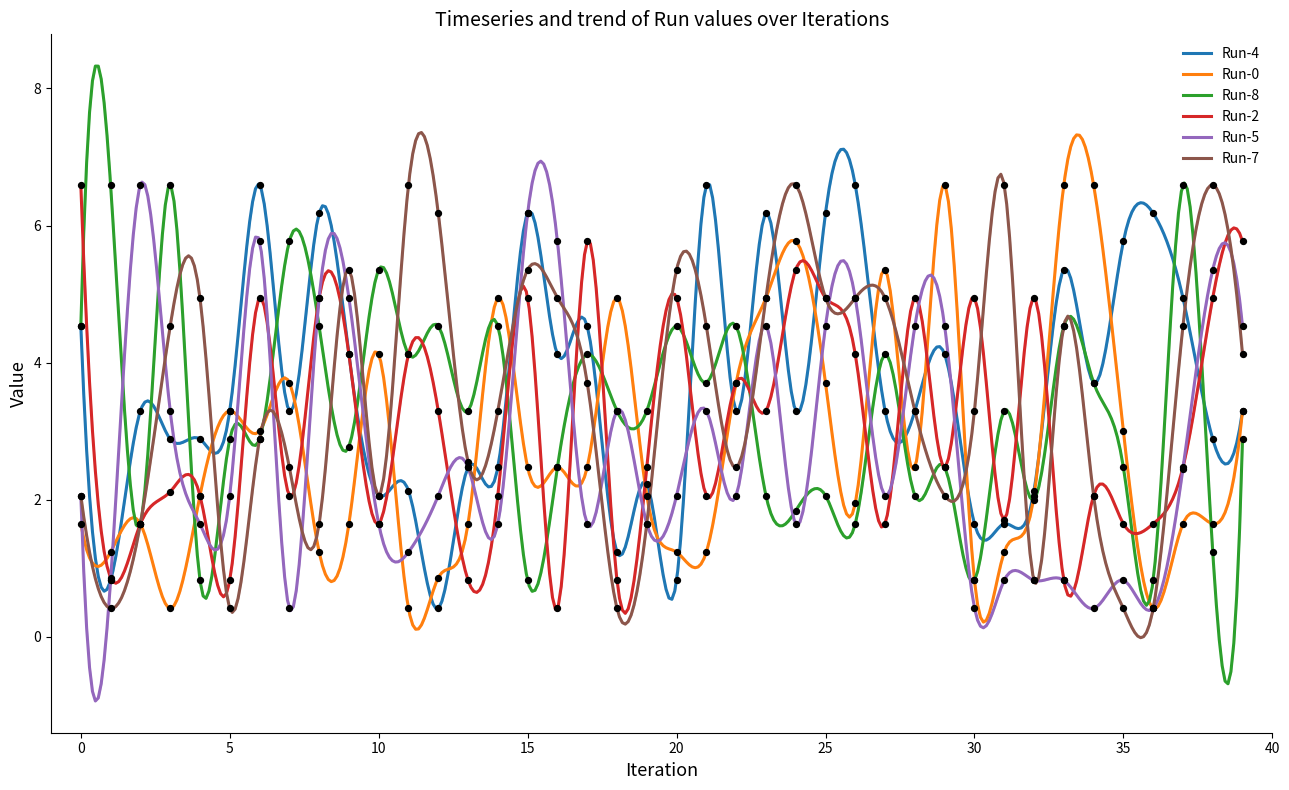

What are all the series names shown in the legend?

Run-4, Run-0, Run-8, Run-2, Run-5, Run-7